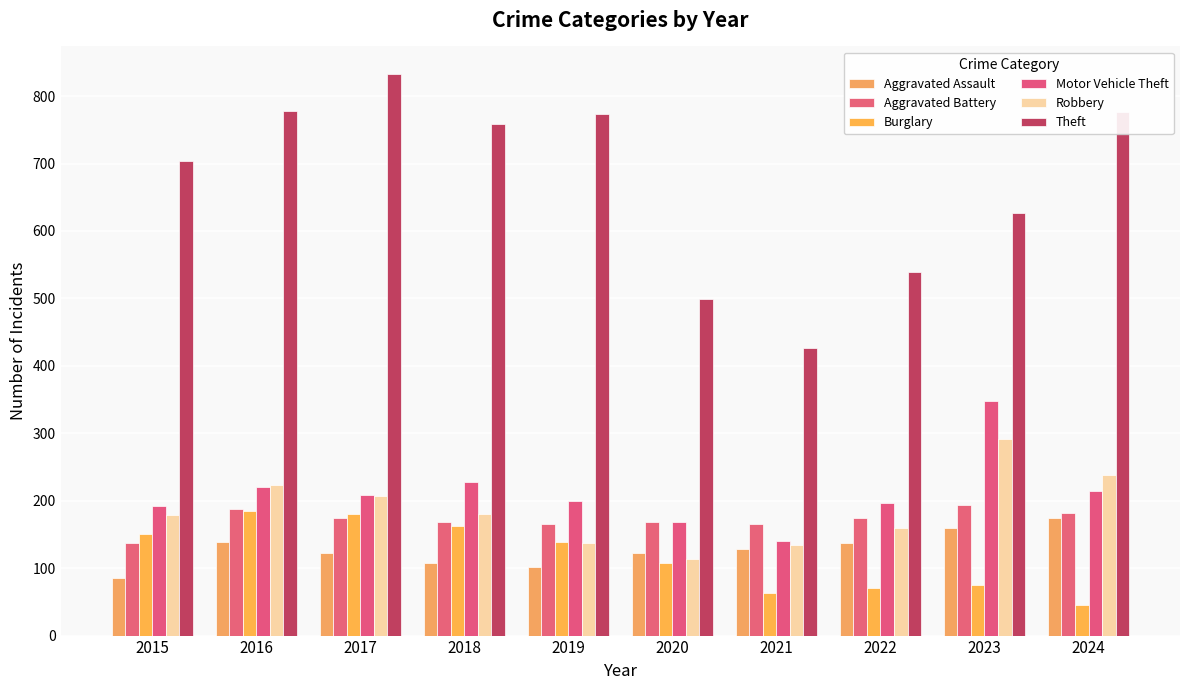

How many data points in Theft are less than 759?

5